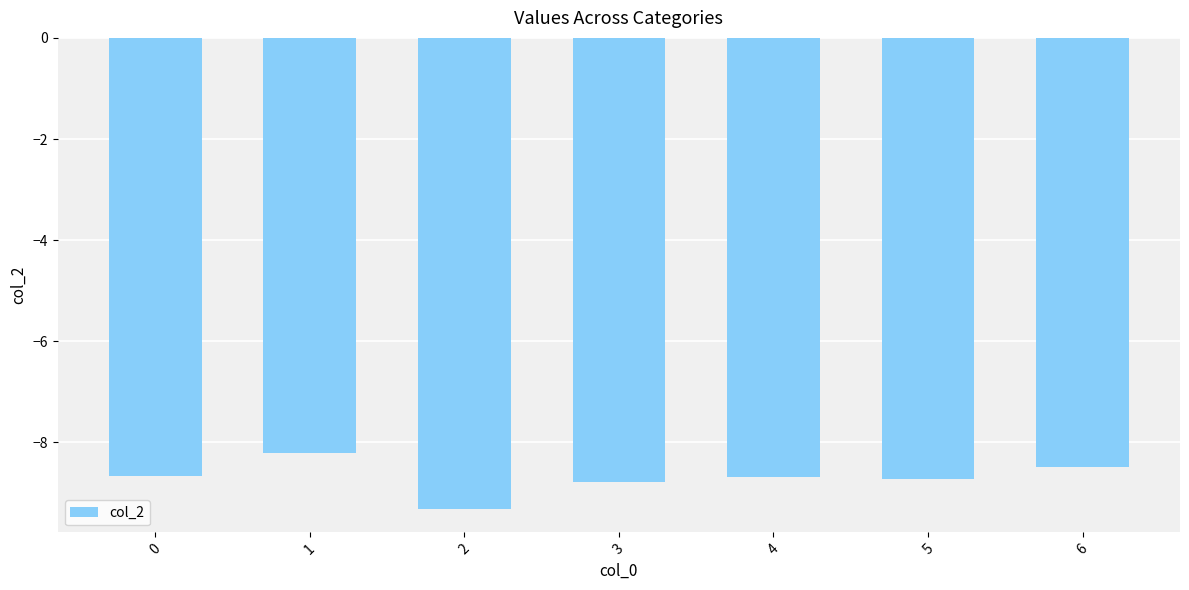

What value does the data have at 4?

-8.7